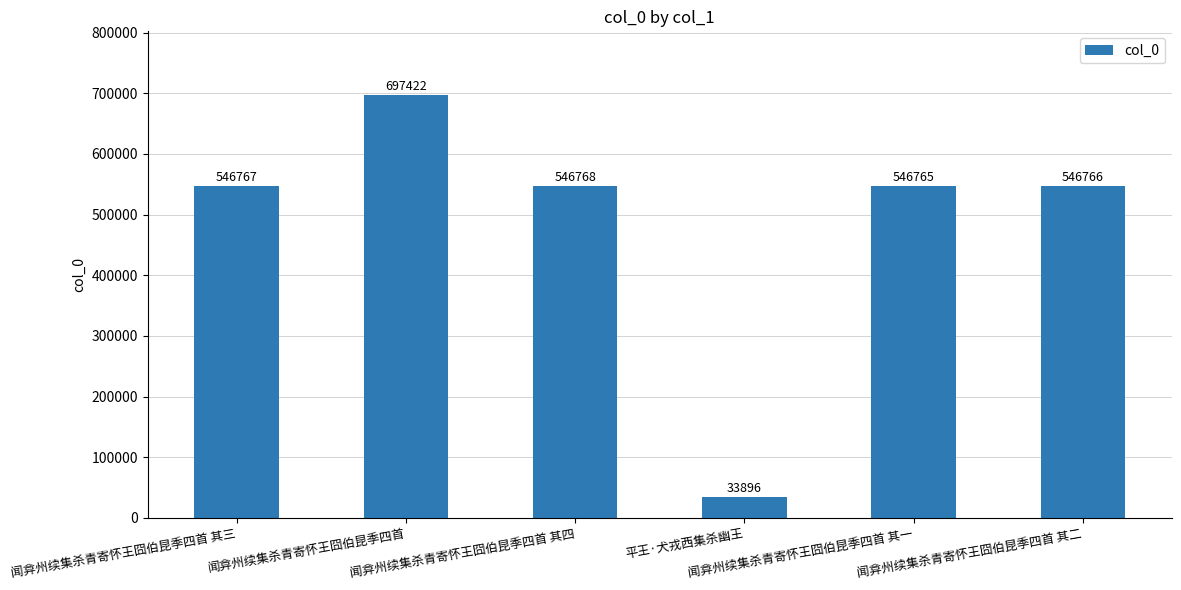

What is the change in value from 闻弇州续集杀青寄怀王囧伯昆季四首 to 闻弇州续集杀青寄怀王囧伯昆季四首 其二?

-150656